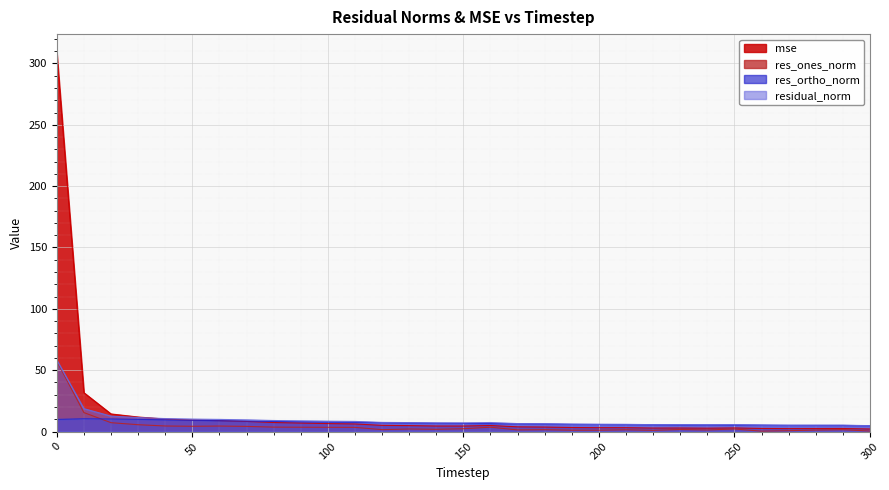

At how many categories does at least one series exceed 221?

1